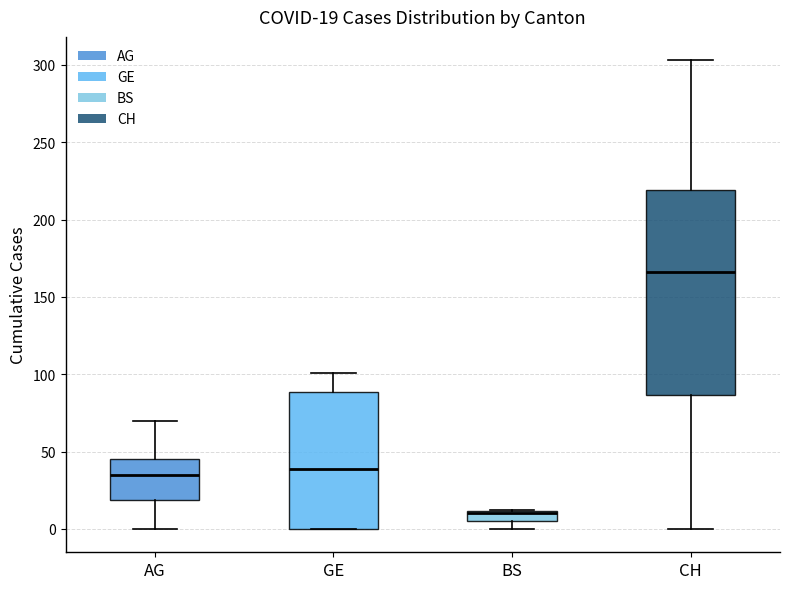

Which box is the tallest, from its lower edge to its upper edge?

CH